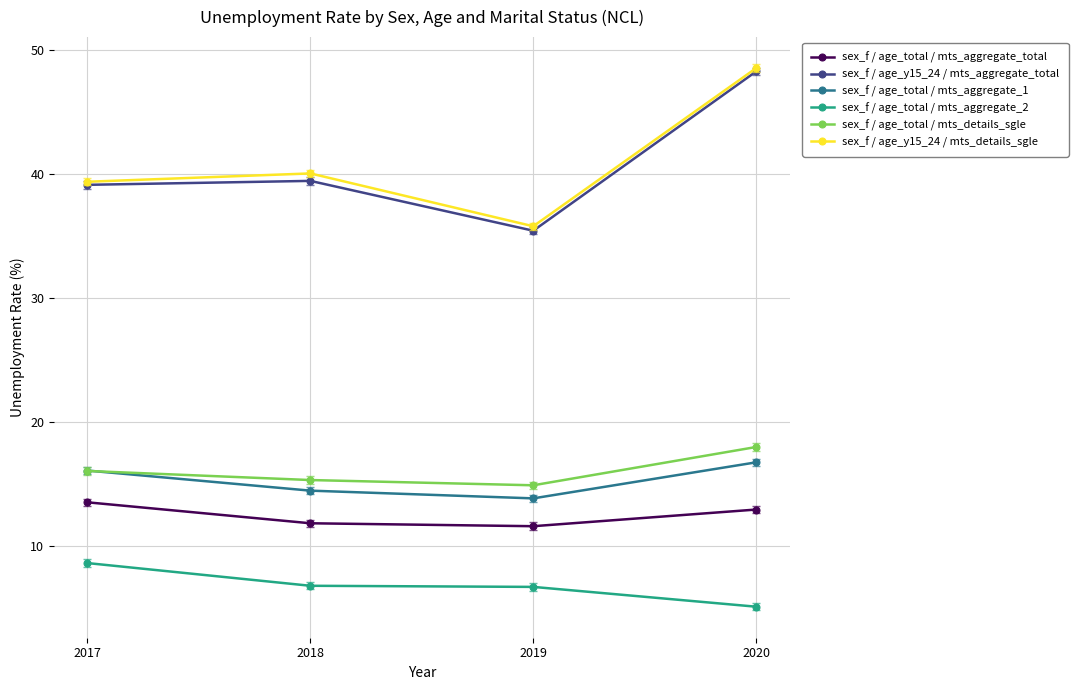

True or false: sex_f / age_total / mts_aggregate_2 and sex_f / age_total / mts_details_sgle cross at least once.

False